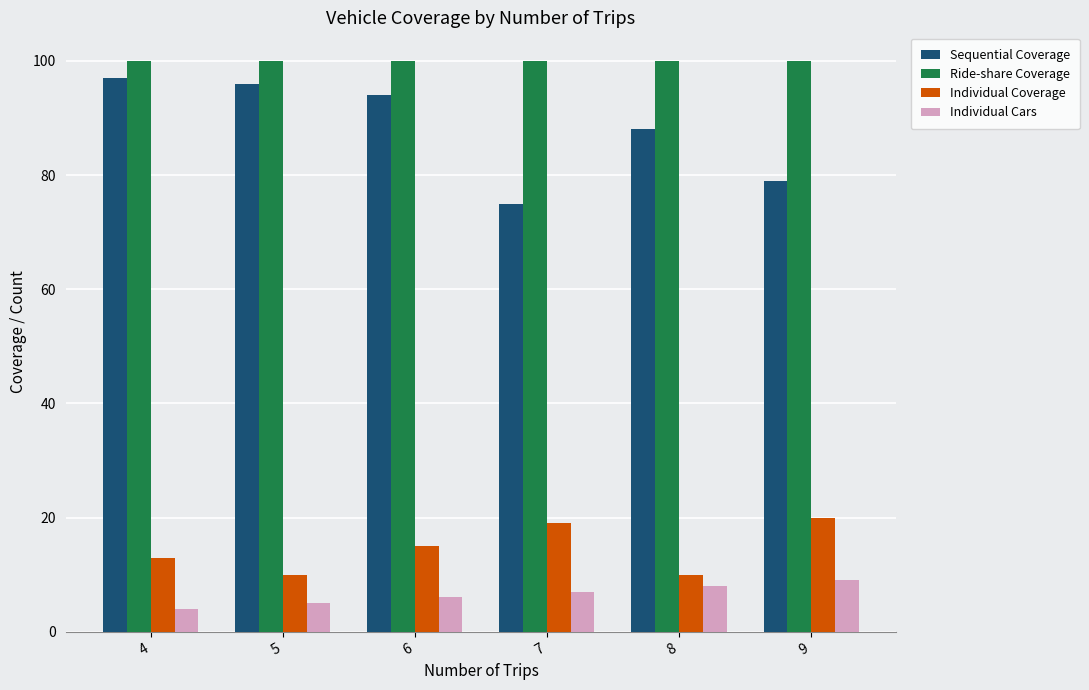

Does the chart contain any negative values?

No